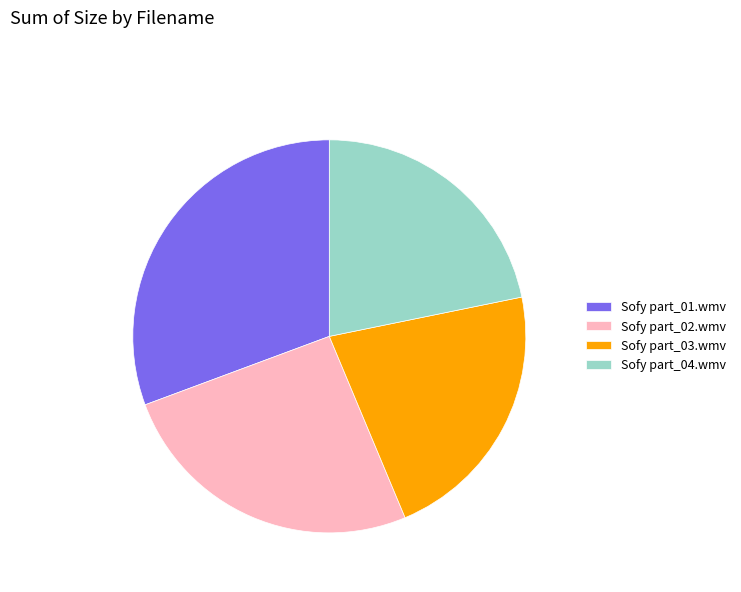

Is the sum of Sofy part_02.wmv and Sofy part_04.wmv greater than half?

No